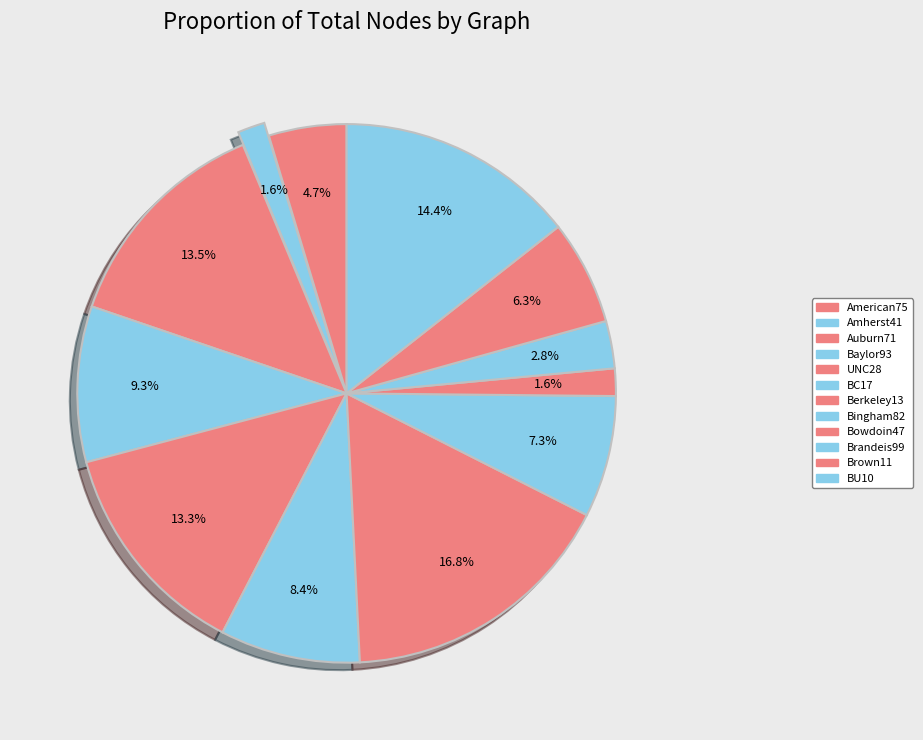

Does any single category account for the majority?

No